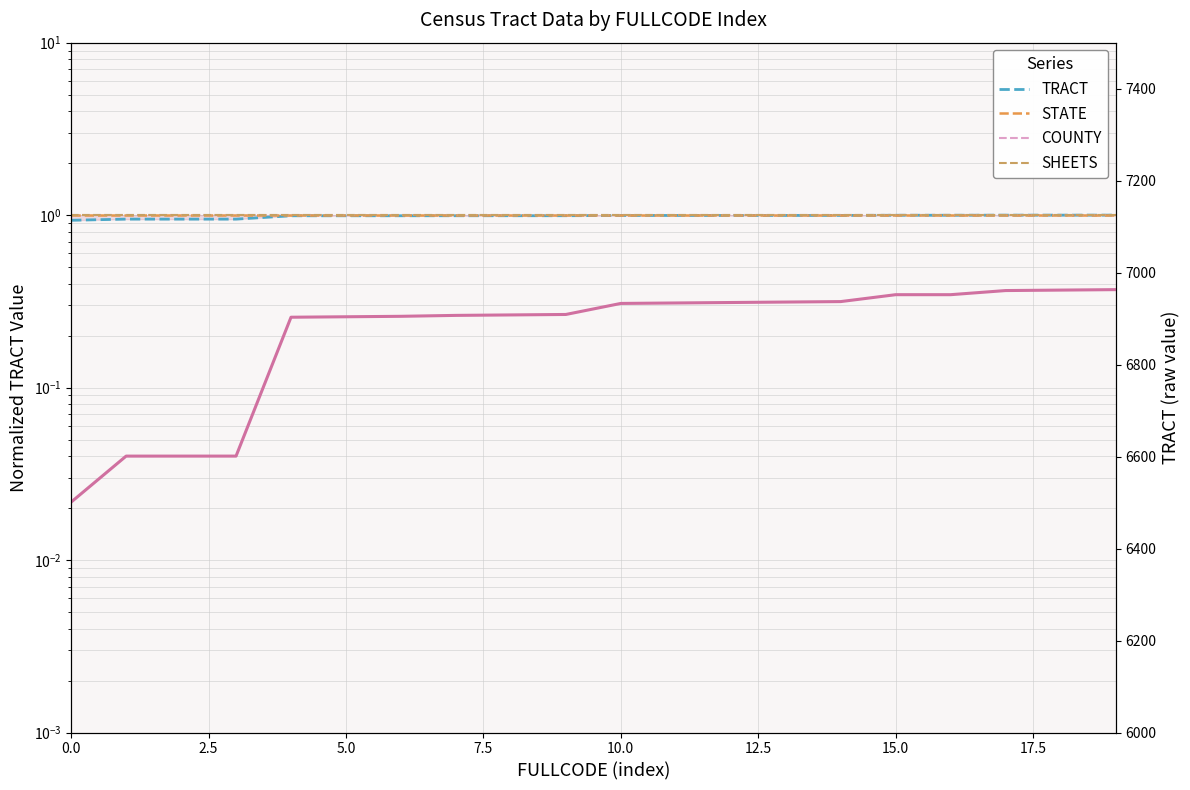

Which category has the highest value across all series?

19